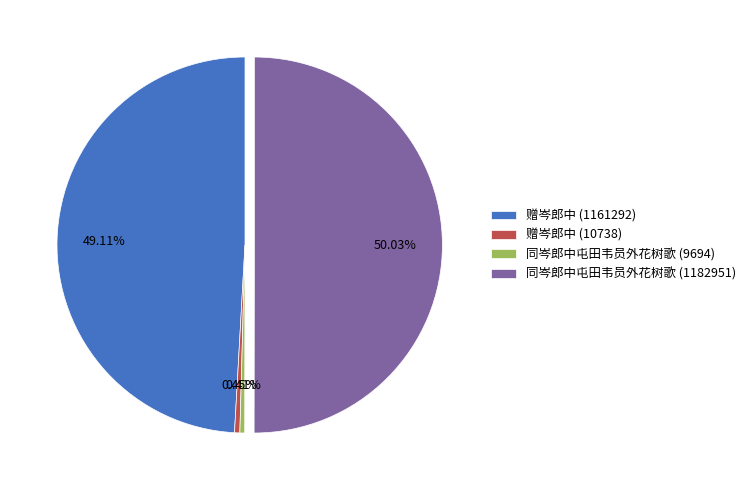

To the nearest percent, what is the average slice percentage?

25%